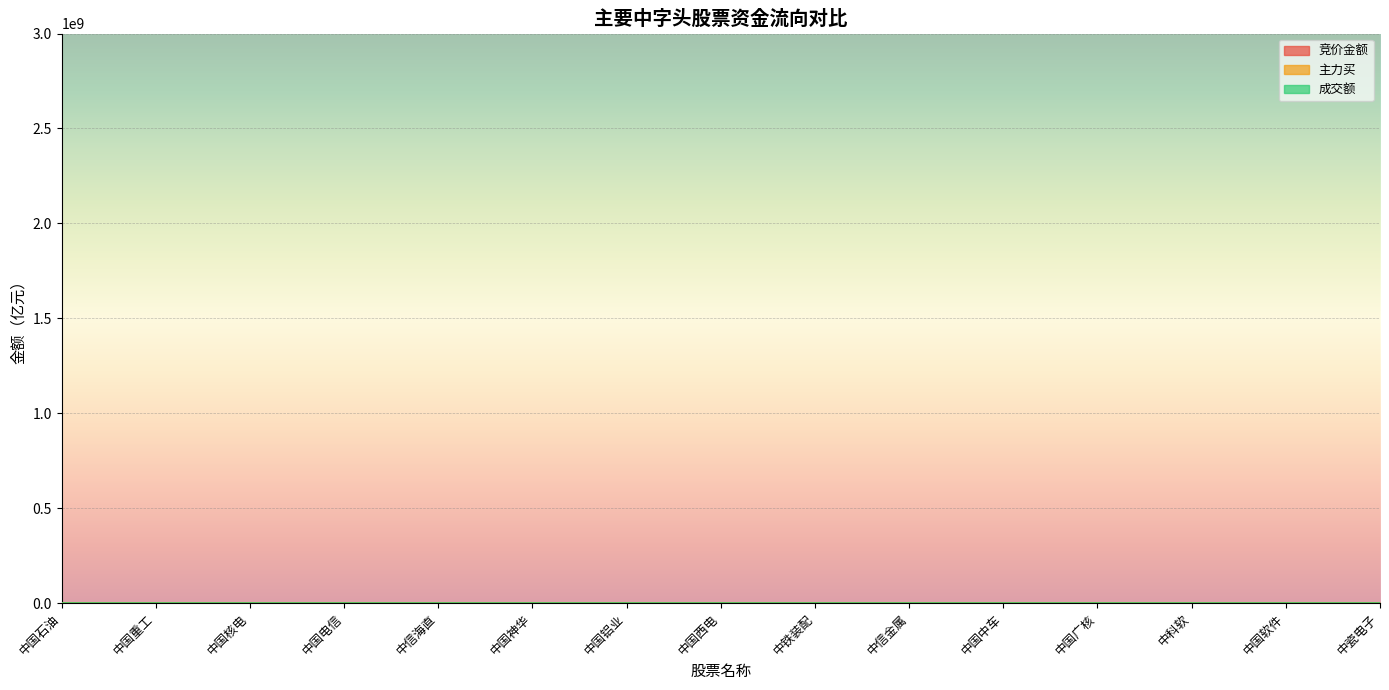

Is it true that 成交额 equals 11.2 at 中国重工?

True